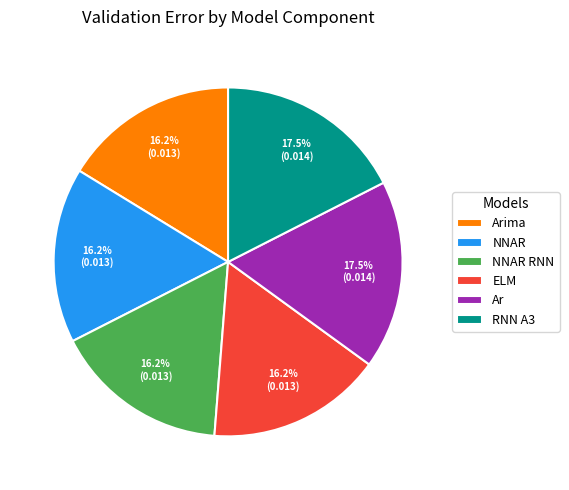

Does ELM account for over 50% of the chart?

No